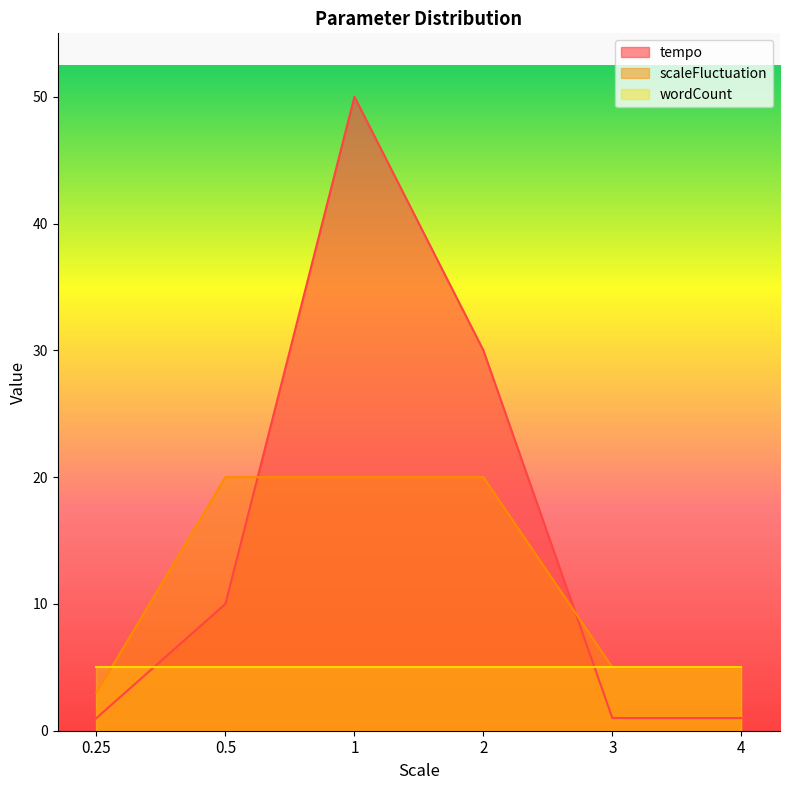

True or false: scaleFluctuation has a value of 7 at 4.

False